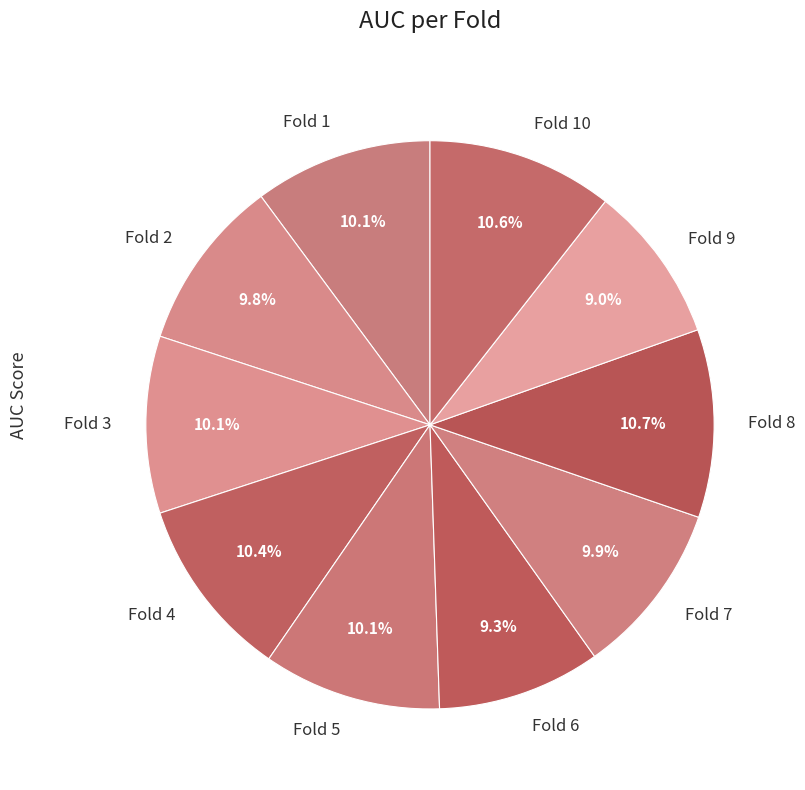

To the nearest percent, what is the average slice percentage?

10%